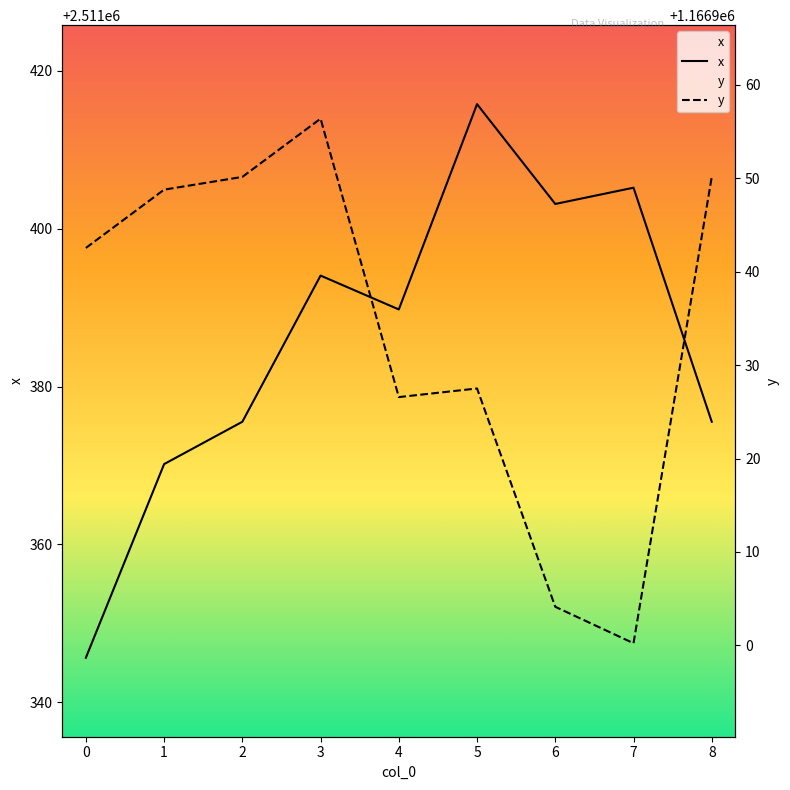

At which category does x reach its first local peak?

3